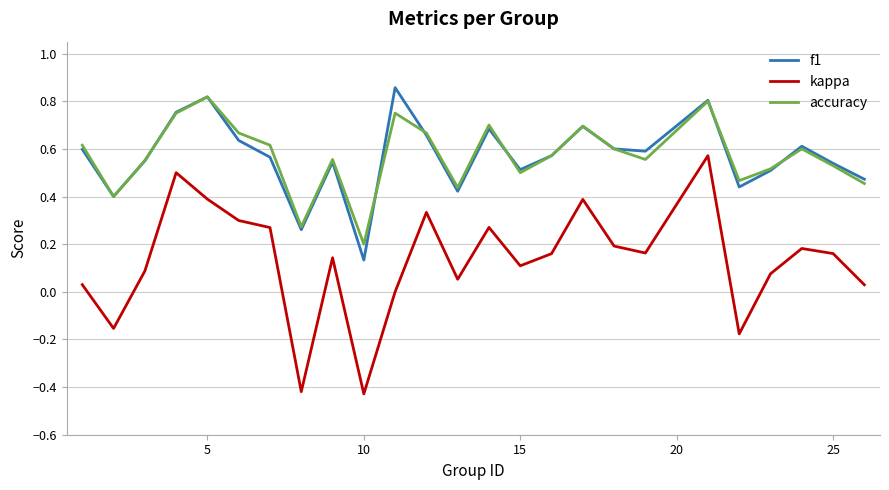

True or false: accuracy and kappa intersect in this chart.

False